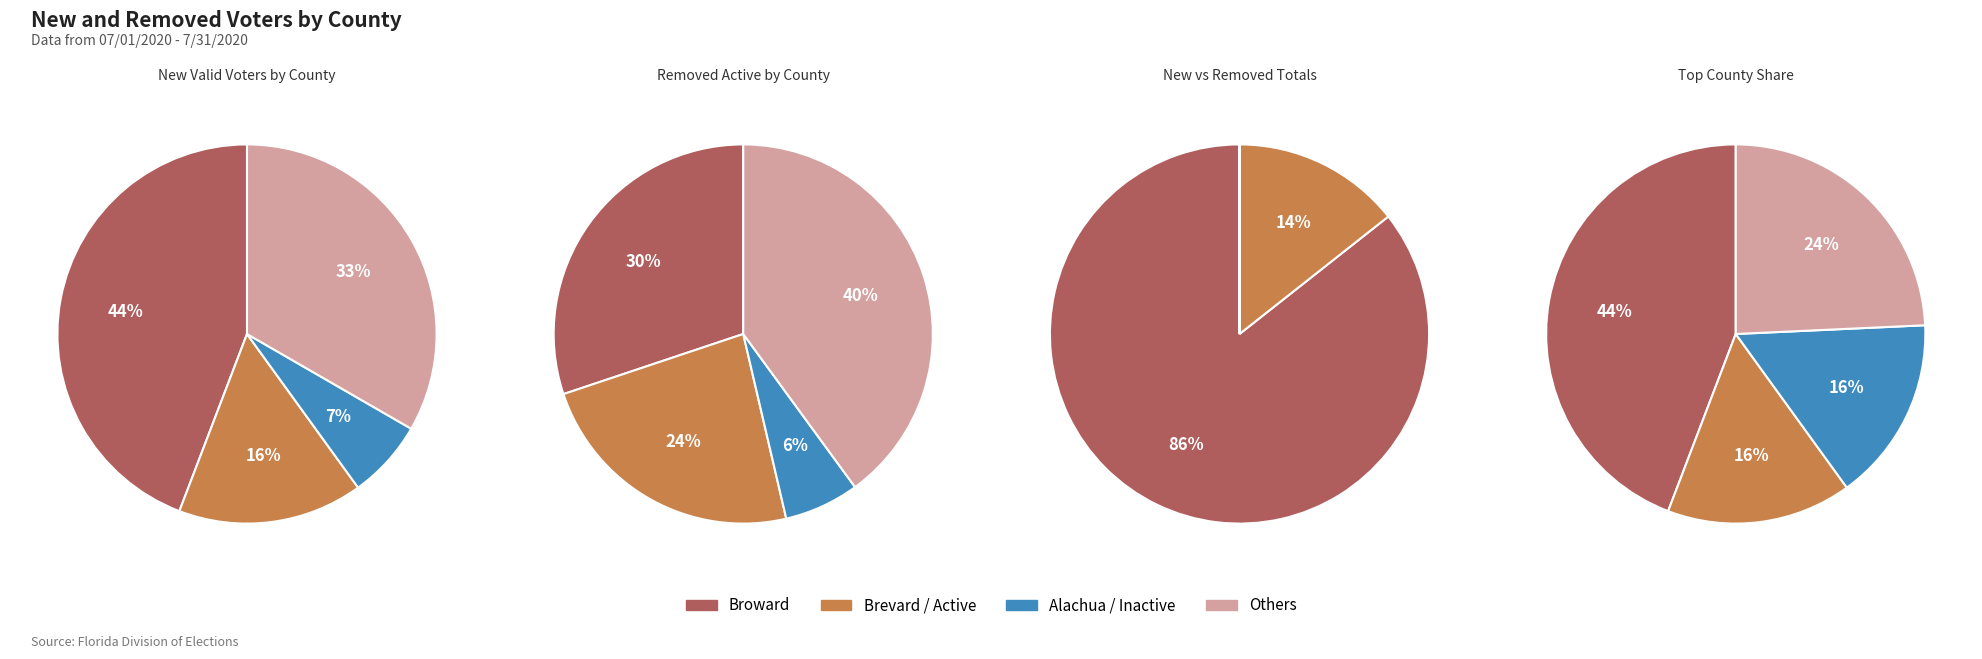

Do Broward and Alachua together represent more than half of the pie?

Yes